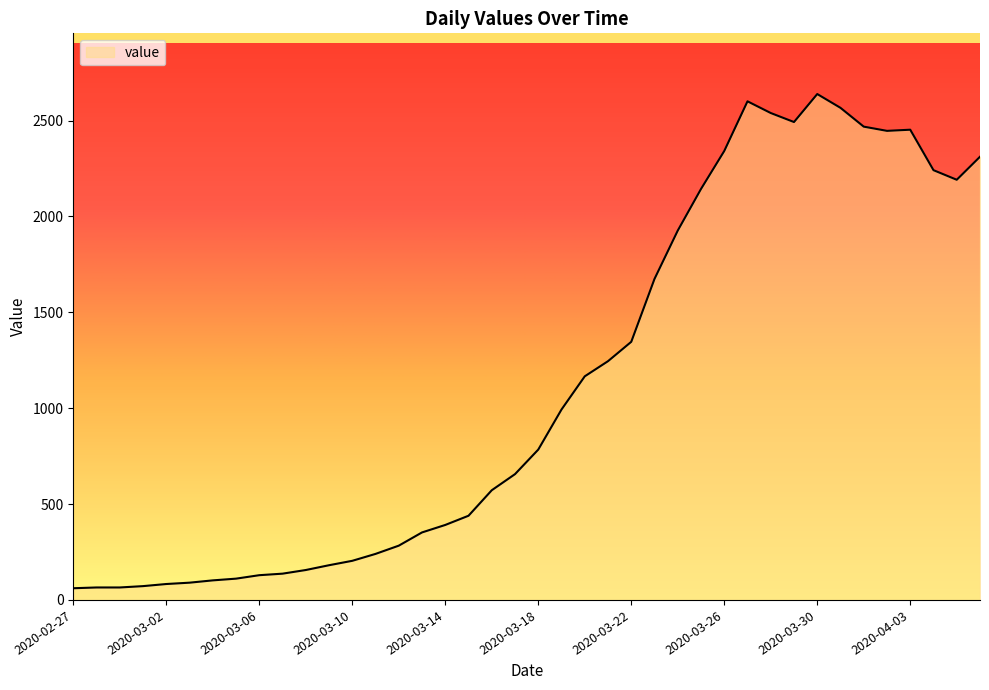

What is the minimum value shown in the chart?

61